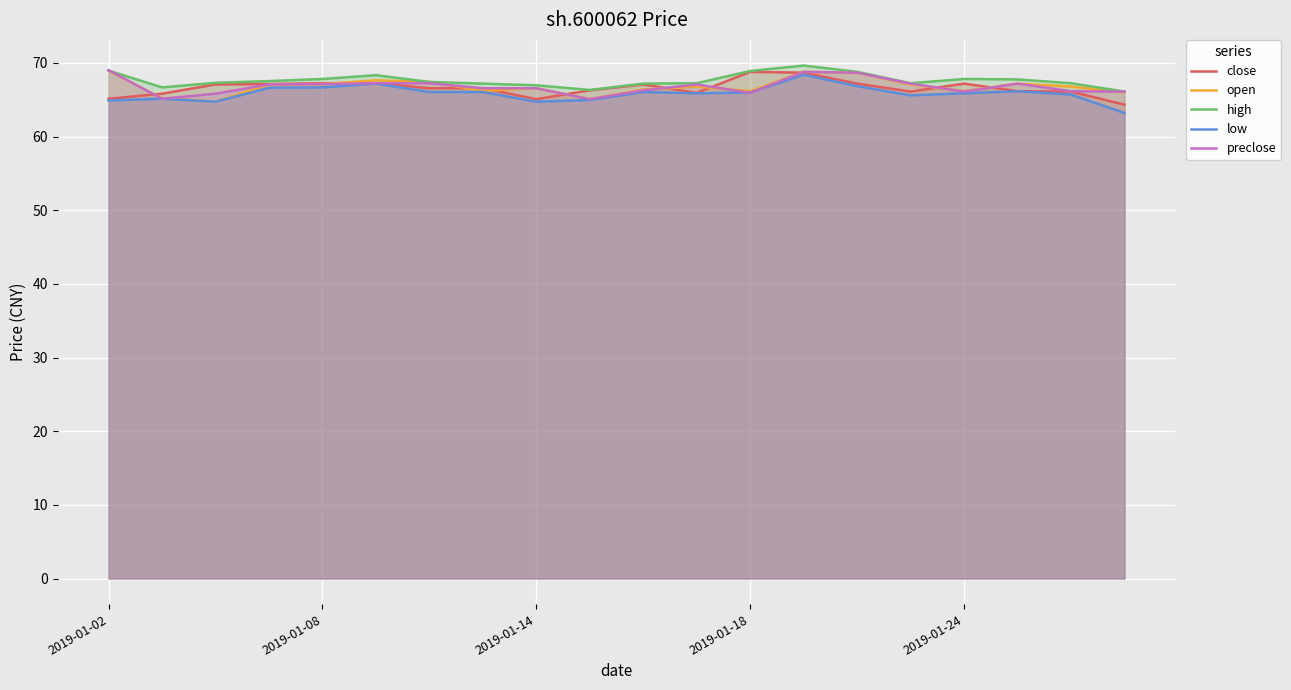

What is the value of the close point at the 6th from the left?

67.3